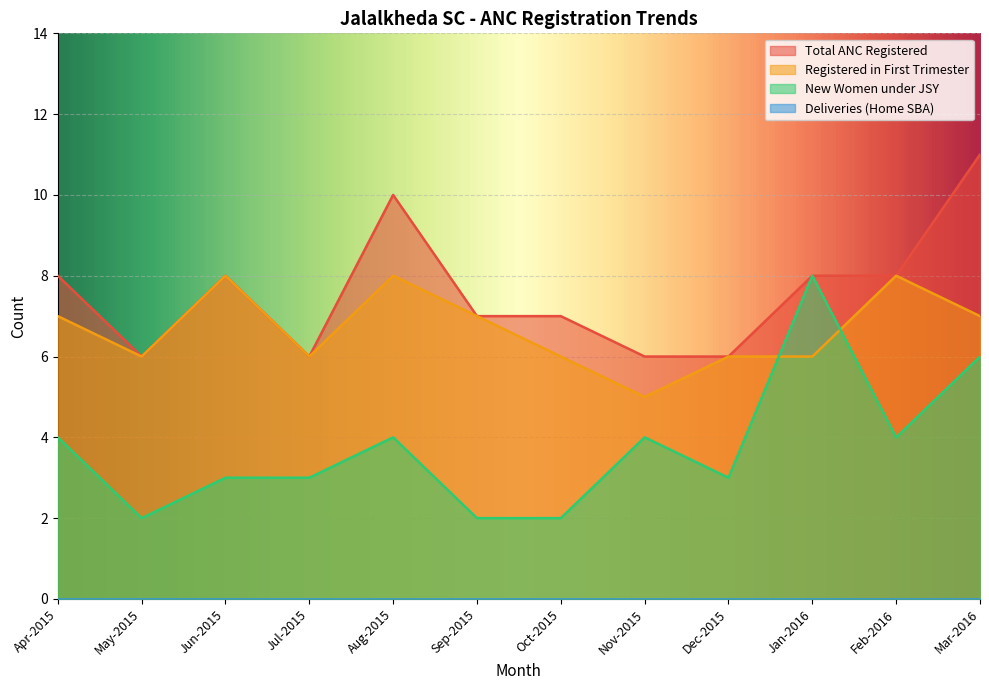

Rank the categories by Registered in First Trimester value from highest to lowest.

Jun-2015, Aug-2015, Feb-2016, Apr-2015, Sep-2015, Mar-2016, May-2015, Jul-2015, Oct-2015, Dec-2015, Jan-2016, Nov-2015